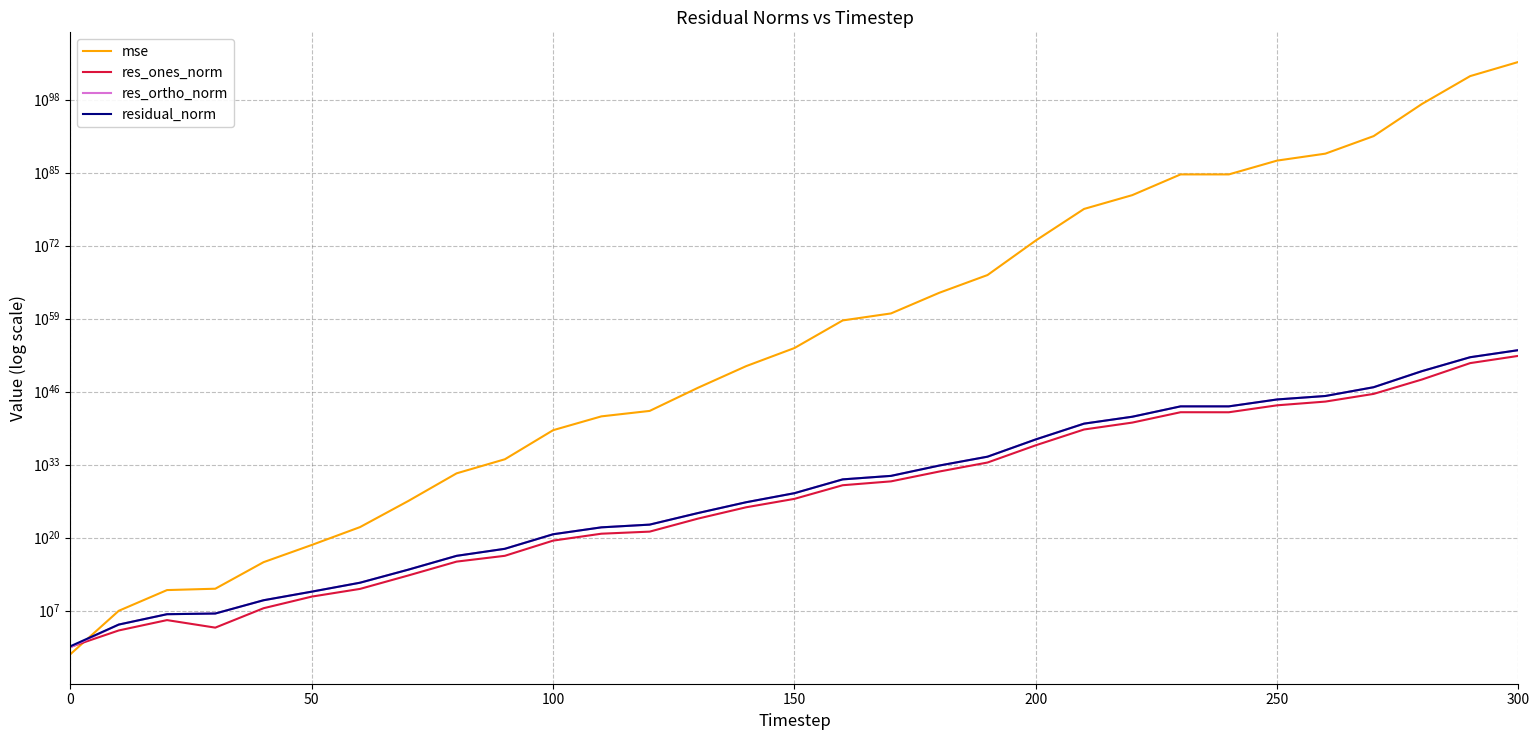

What is the smallest value displayed?

0.2